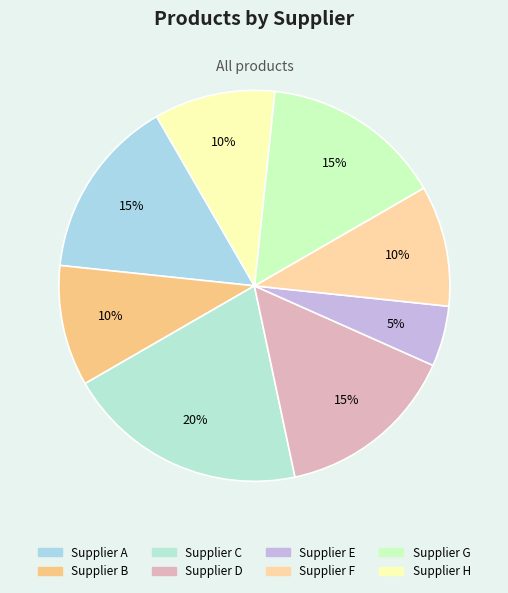

Which slice is the smallest?

Supplier E